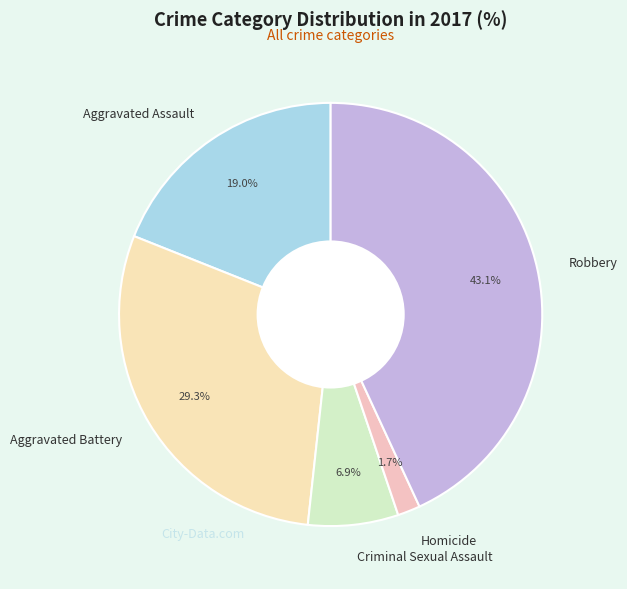

Which category has the smallest portion of the pie?

Homicide